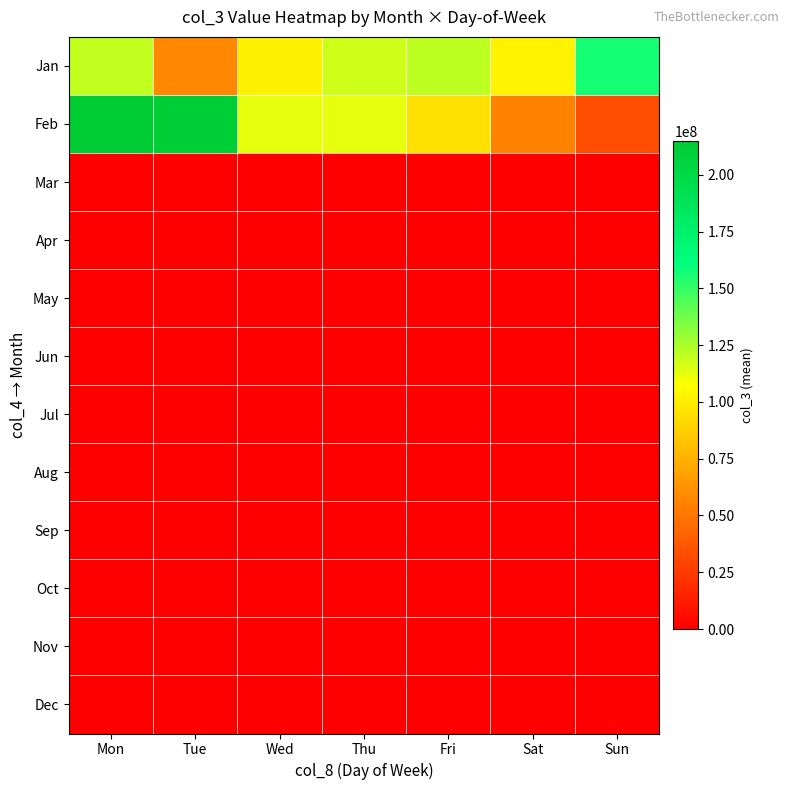

How many distinct data groups are displayed?

12